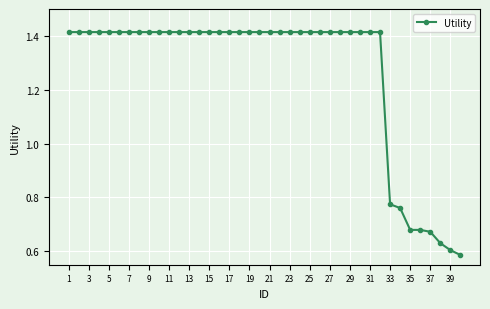

What is the sum of all values?

50.6